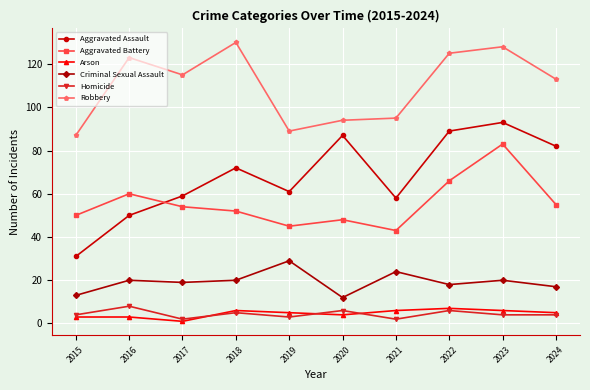

At which label does Homicide reach its peak?

2016